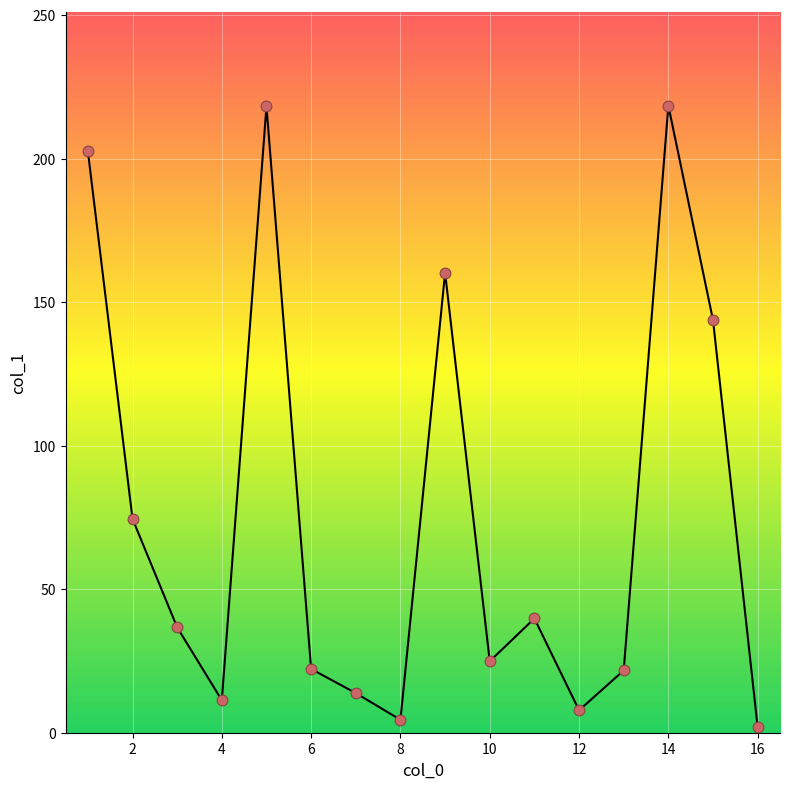

What is the maximum value shown in the chart?

218.4